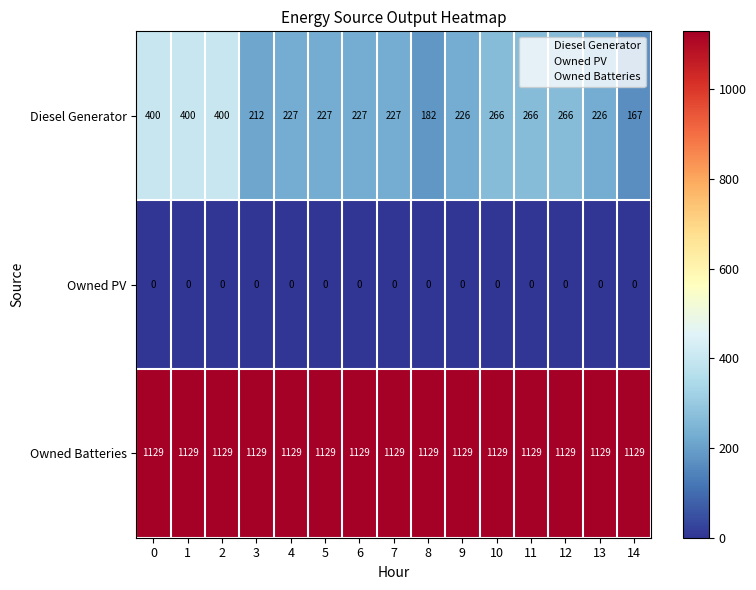

What is the total value across all series at 12?

1395